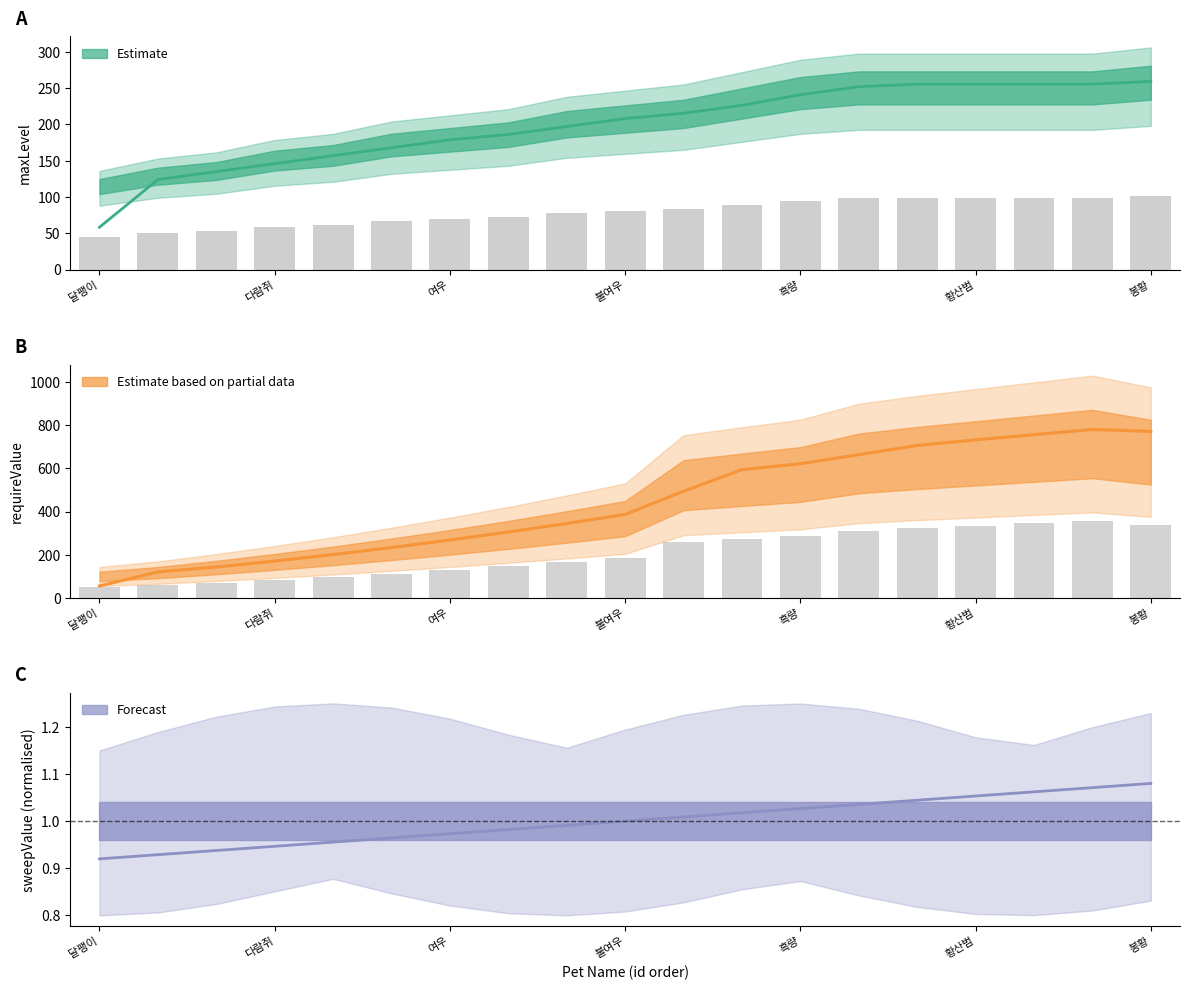

Reading right to left, list all the values displayed in this chart.

maxLevel: 봉황=100.8	백산범=98.0	적산범=98.0	황산범=98.0	흑삼범=98.0	천마=98.0	흑량=95.2	해태=89.6	용=84.0	불여우=81.2	백호=78.4	늑대=72.8	여우=70.0	고양이=67.2	강아지=61.6	다람쥐=58.8	토끼=53.2	두꺼비=50.4	달팽이=44.8
requireValue: 봉황=337.5	백산범=356.4	적산범=345.6	황산범=334.8	흑삼범=324.0	천마=311.4	흑량=285.8	해태=273.6	용=261.0	불여우=183.6	백호=164.2	늑대=145.8	여우=128.7	고양이=112.5	강아지=97.2	다람쥐=83.2	토끼=70.2	두꺼비=58.5	달팽이=49.5